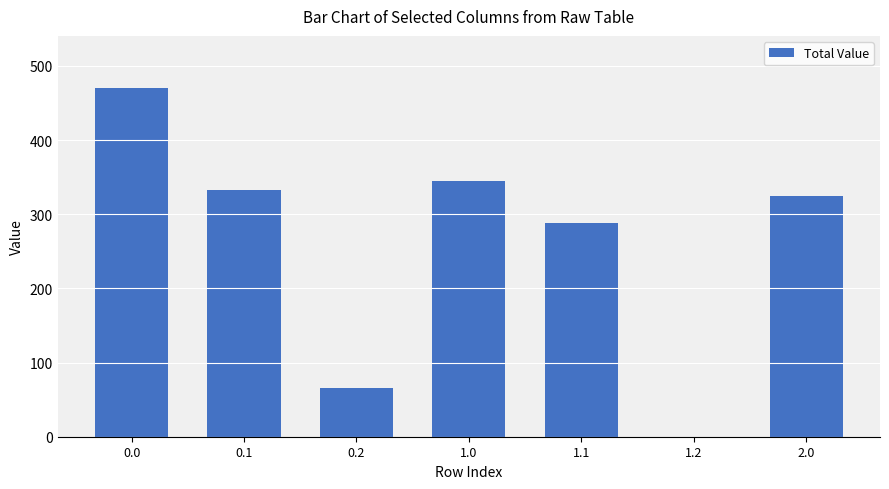

Where is the data nearest to the value 234?

1.1